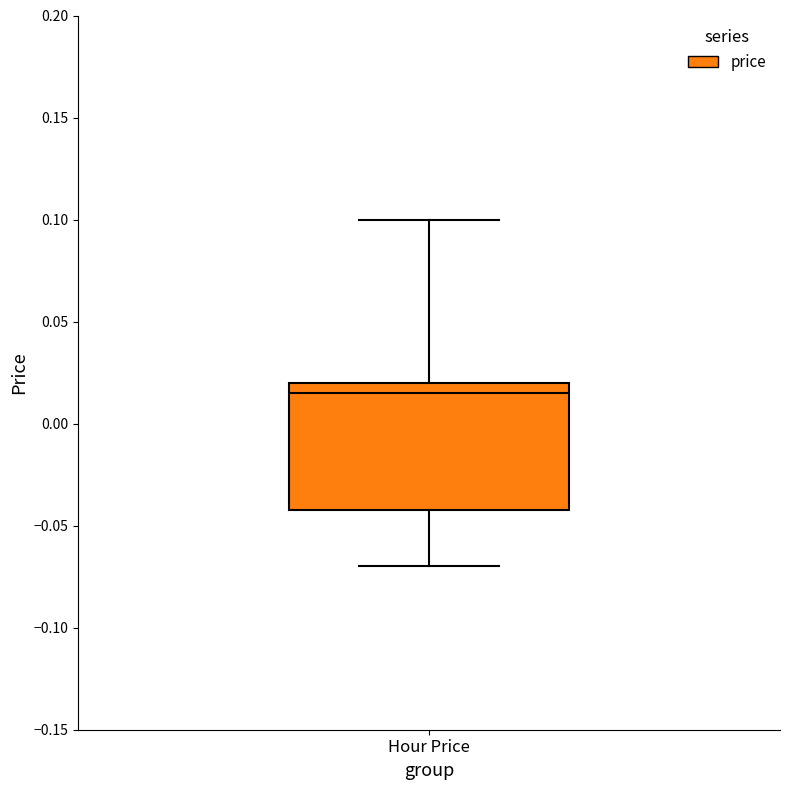

Where does the upper whisker of the box for Hour Price end on the y-axis? The values are not printed on the chart, so give them approximately, as read against the axis.

0.100